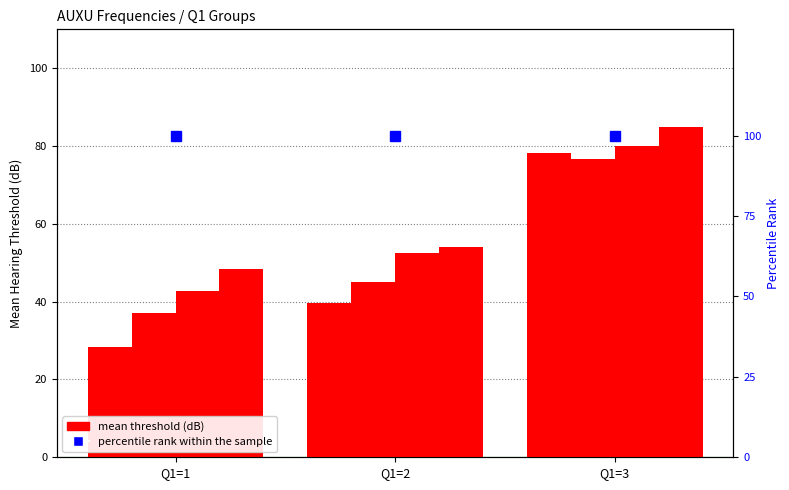

The AUXU4KR series shows 37.1 at Q1=1. True or false?

True